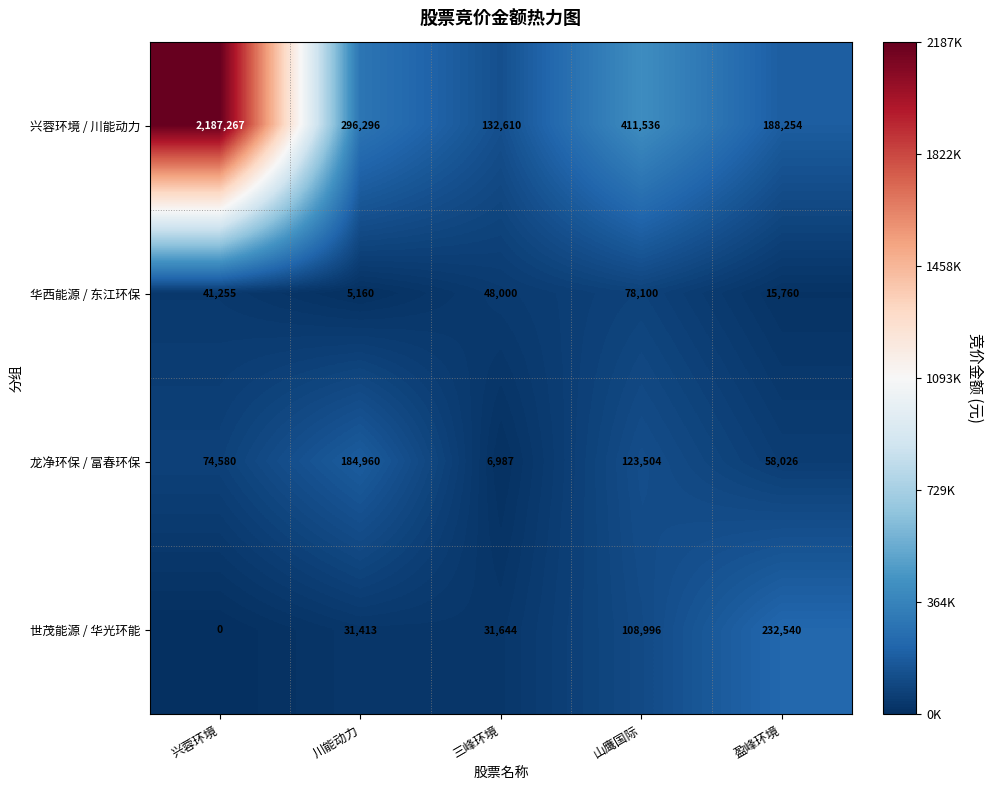

What is the difference between the highest and lowest values at 川能动力?

291136